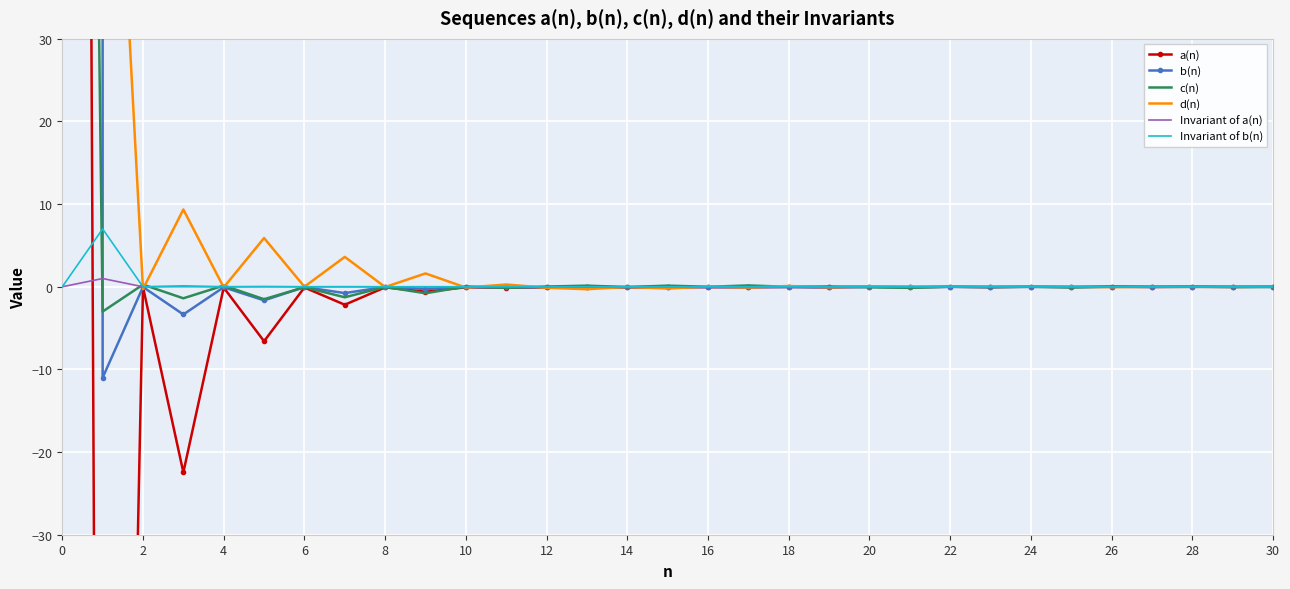

What is the spread (max minus min) of values at 16?

0.1